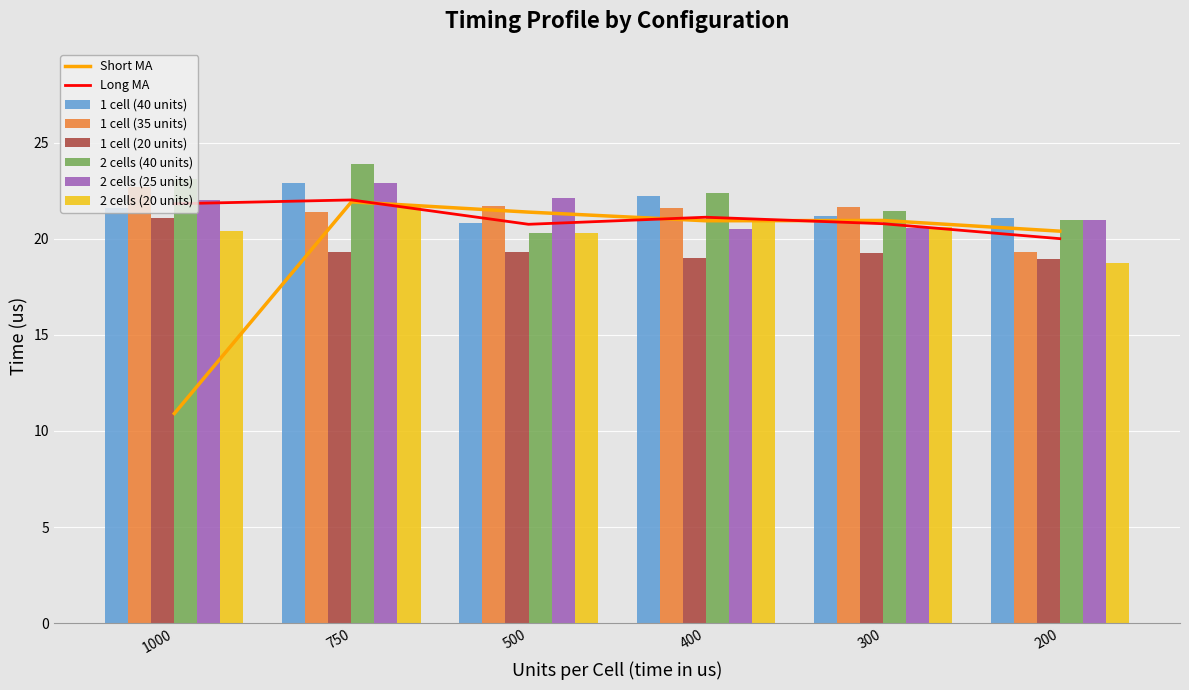

Between 500 and 750, which is larger?

750